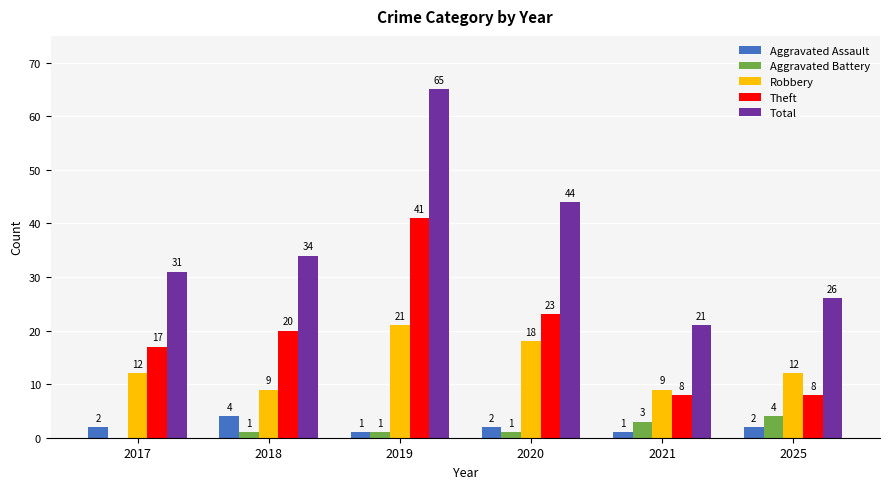

Reading left to right, list all the values displayed in this chart.

Aggravated Assault: 2	4	1	2	1	2
Aggravated Battery: 0	1	1	1	3	4
Robbery: 12	9	21	18	9	12
Theft: 17	20	41	23	8	8
Total: 31	34	65	44	21	26